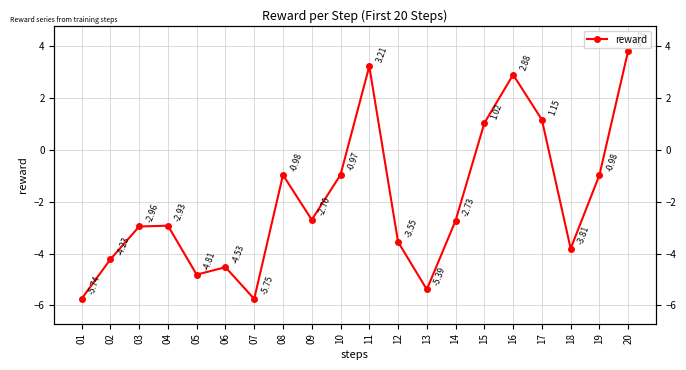

What is the sum of all values?

-40.0